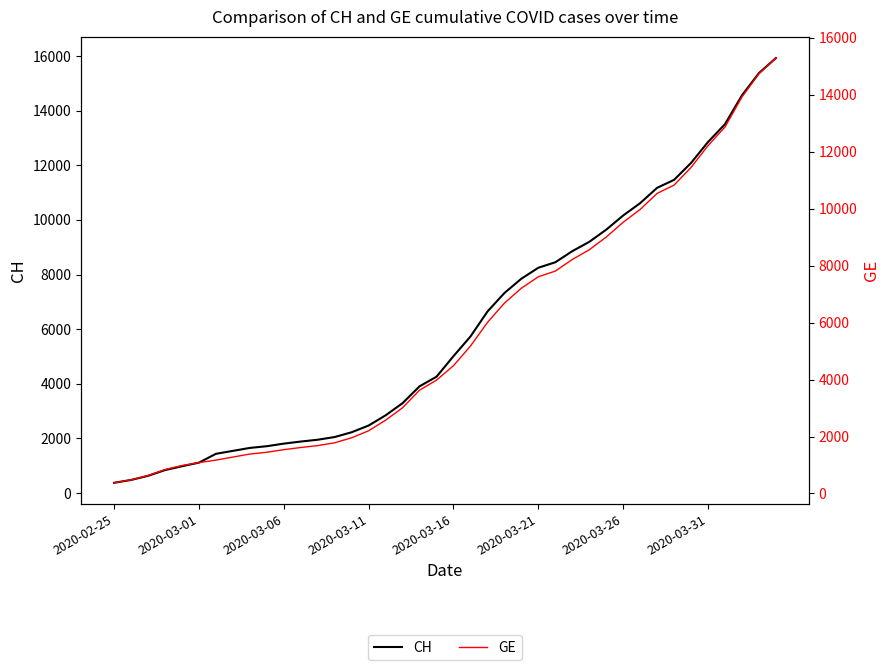

What is the minimum value for GE?

375